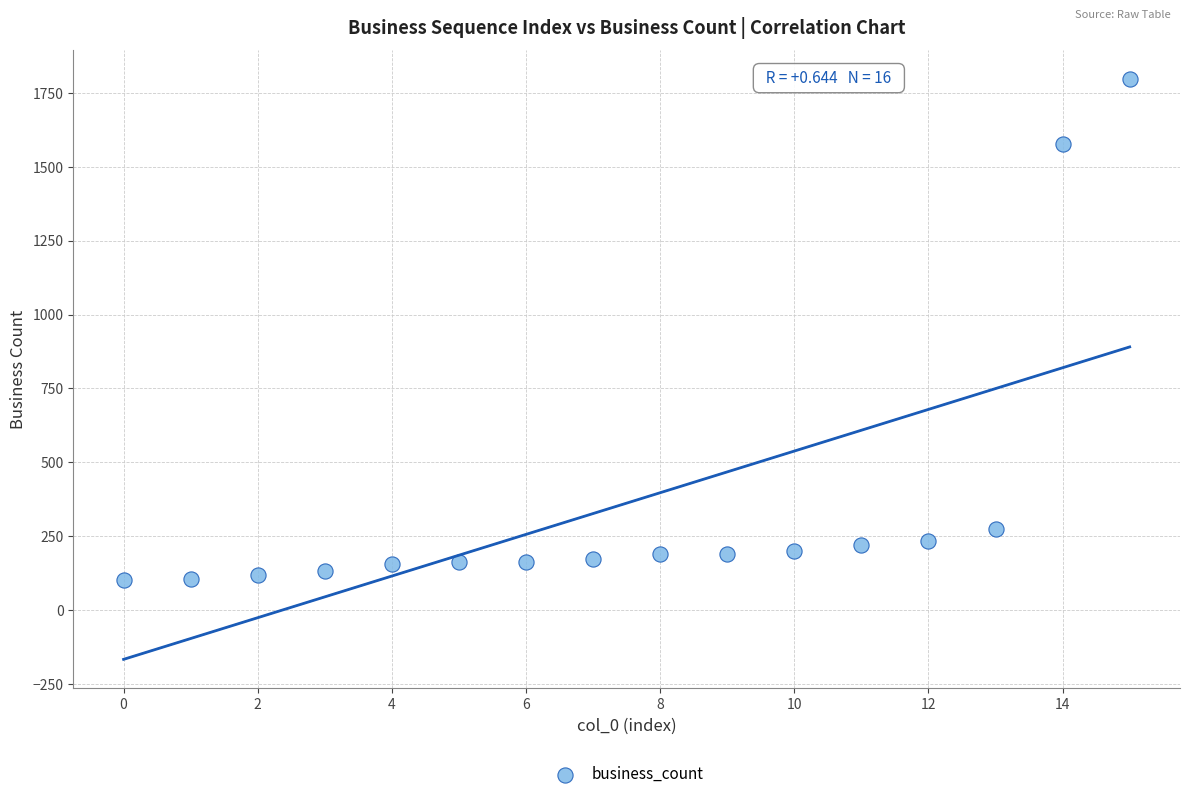

What Y value in the scatter plot is closest to 949?

1578